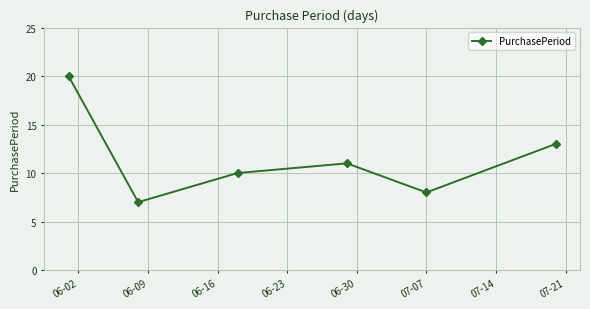

What is the value of the 1st point from the left?

20